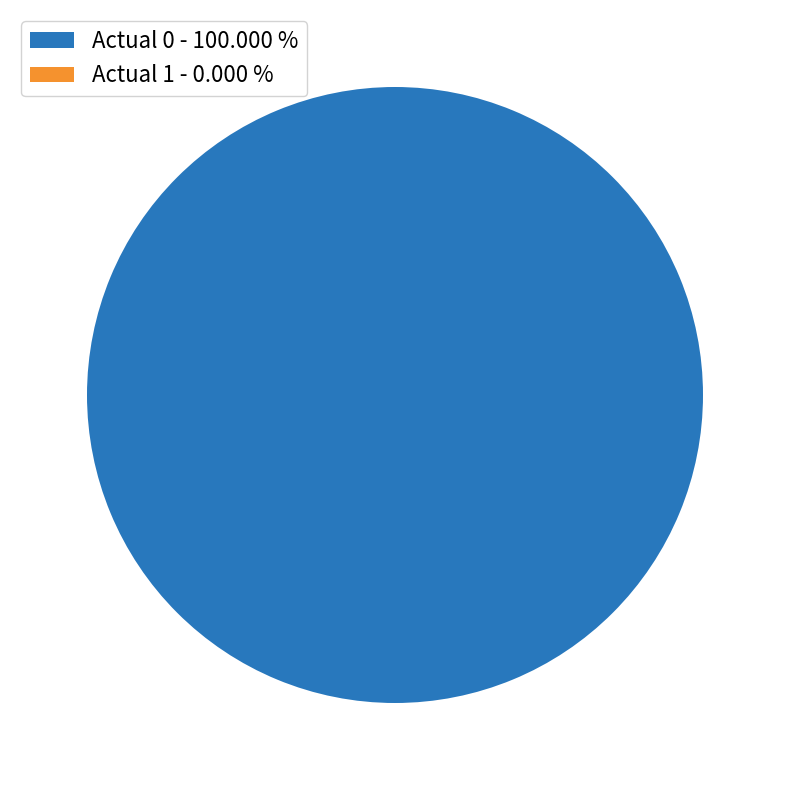

Rank the categories by value from lowest to highest.

Actual 1, Actual 0